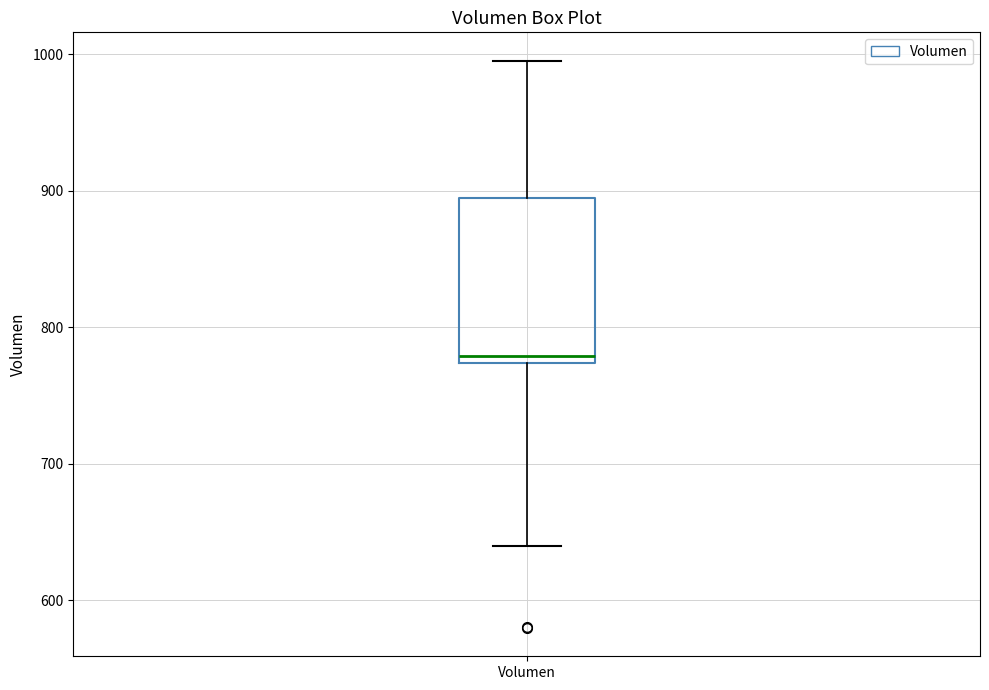

Where is the upper edge of the box for Volumen on the y-axis? The values are not printed on the chart, so give them approximately, as read against the axis.

890